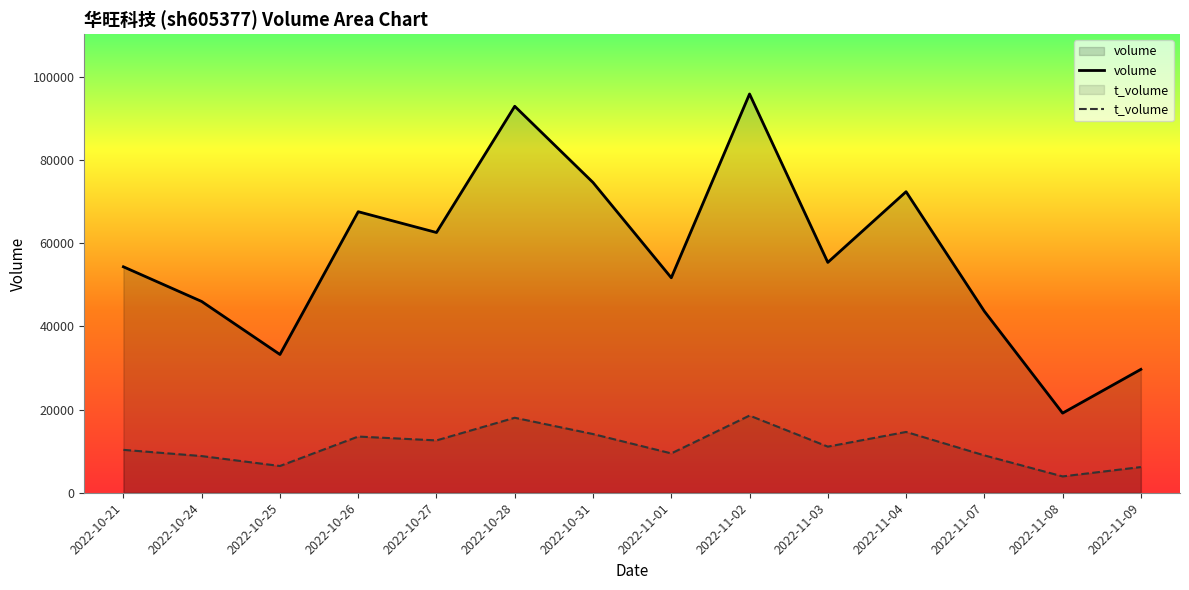

At which category is the sum across all series the highest?

2022-11-02